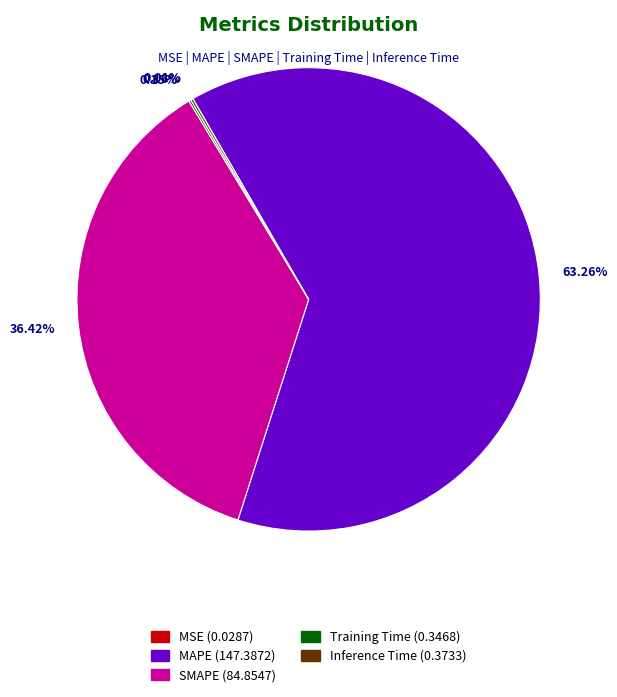

Which slice is the largest?

MAPE